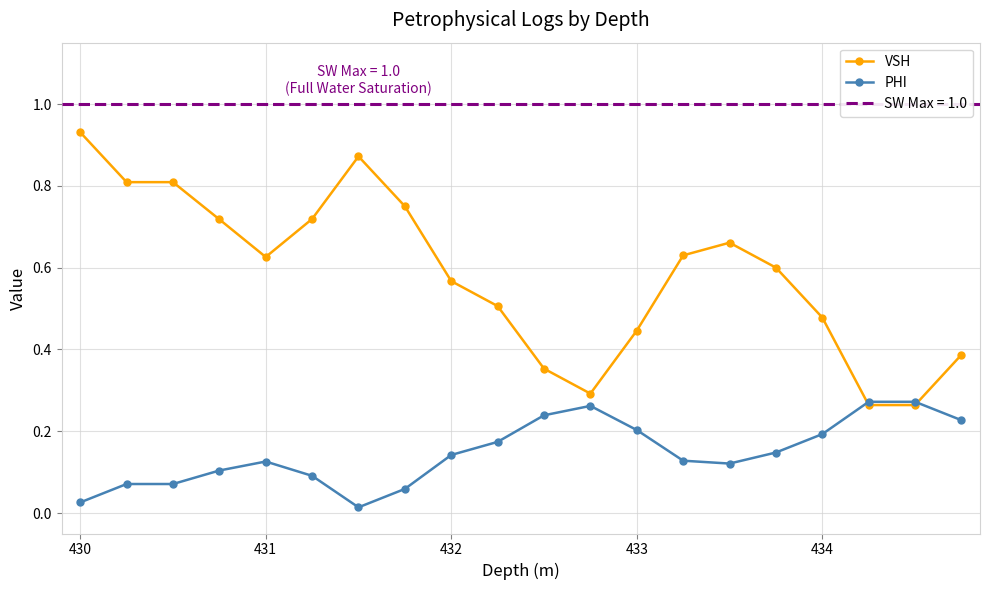

True or false: VSH has more than 0 interior local peaks.

True